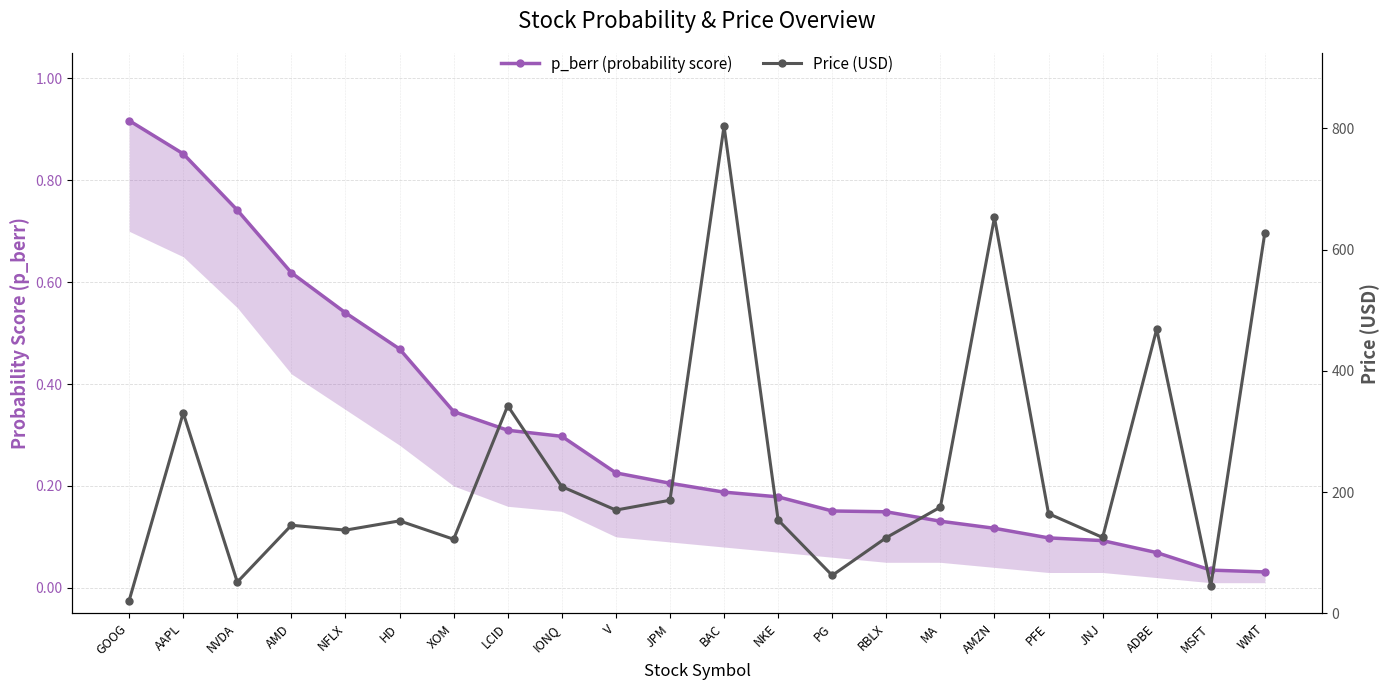

The value of Price (USD) at RBLX is 124.8. True or false?

True